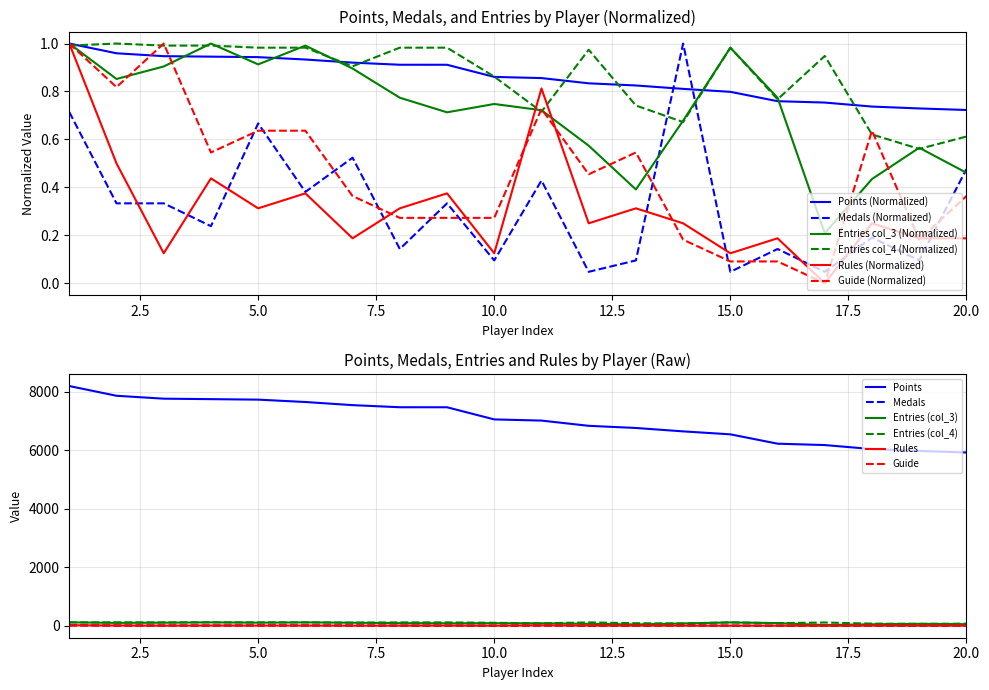

In Guide, how many points are lower than both neighbors (excluding endpoints)?

5